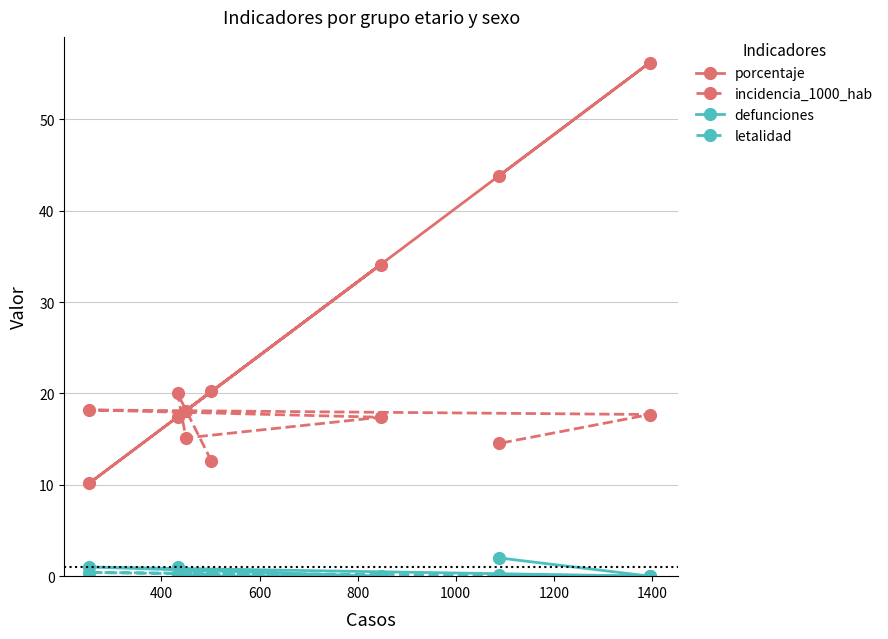

What is the greatest value displayed?

56.2